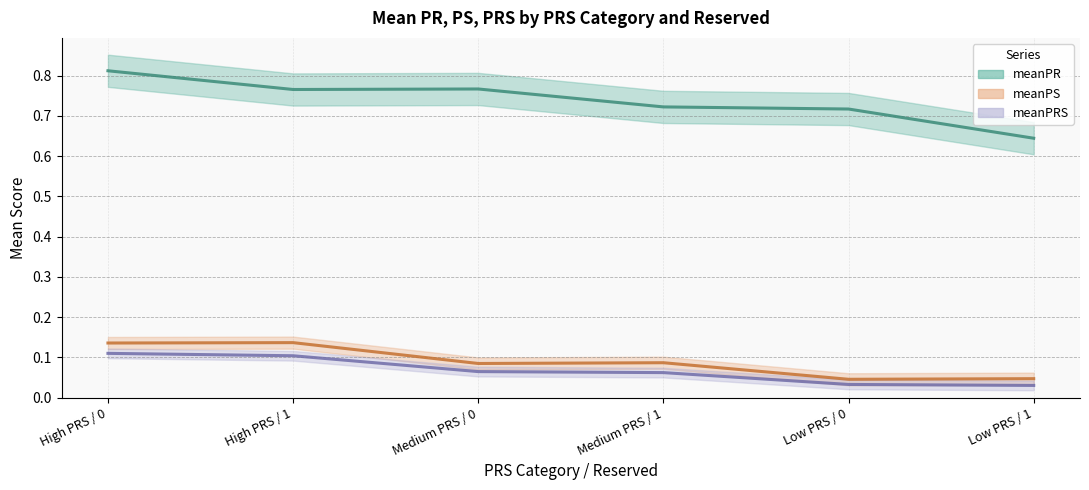

What is the difference between the maximum and minimum values in the meanPR series?

0.2